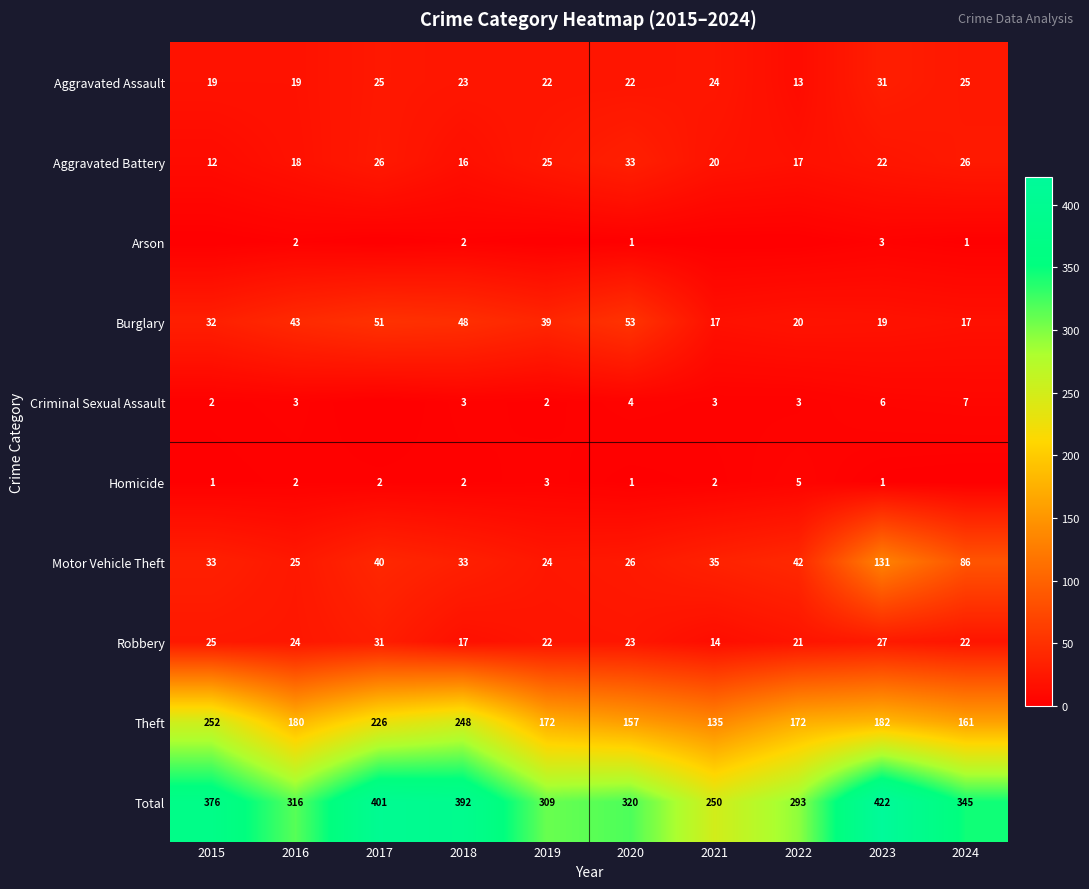

The Burglary series shows 9 at 2024. True or false?

False